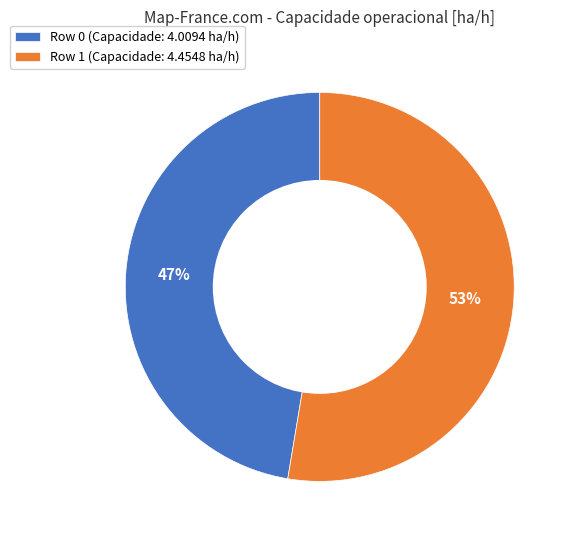

What percentage is the Row 1 slice, to the nearest percent?

53%